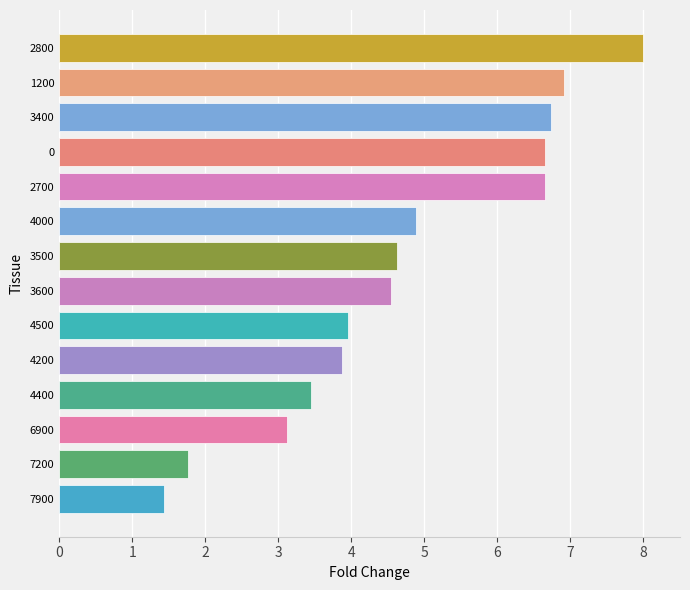

Are the bars horizontal?

Yes